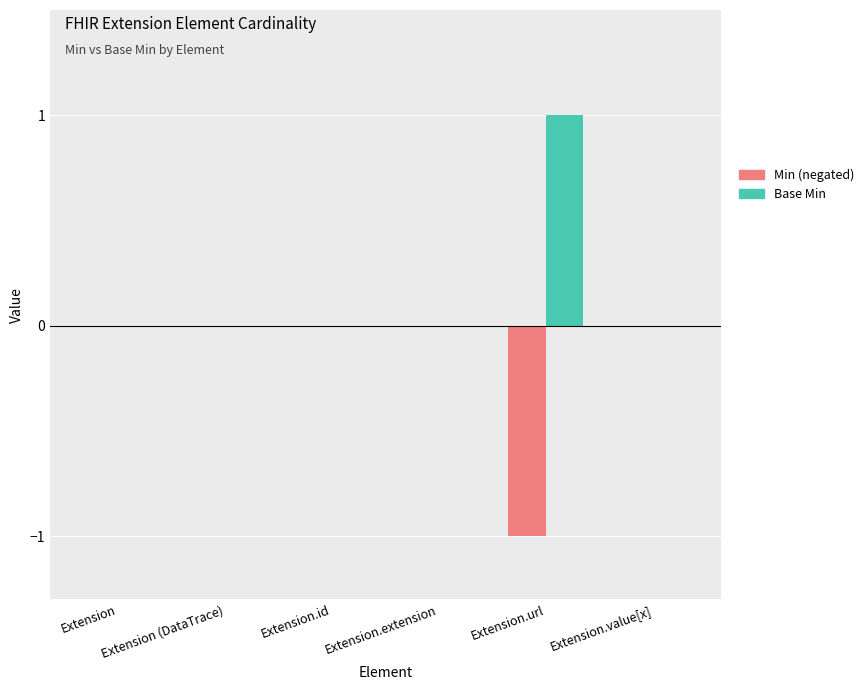

Are the bars horizontal?

No